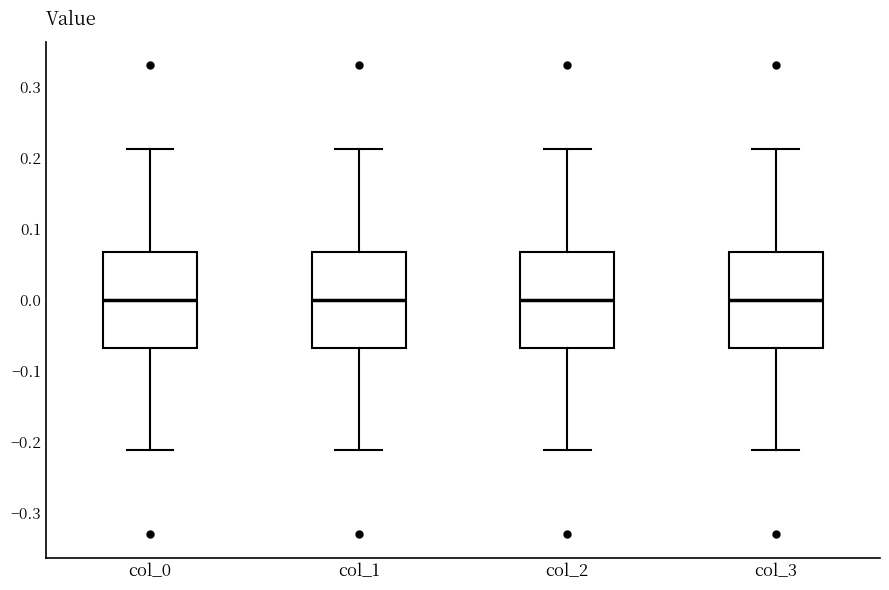

Reading left to right, transcribe this box plot: for each box, give where its median line is, the range the box spans, and where its two whiskers end, as read against the y-axis. The values are not printed on the chart, so give them approximately, as read against the axis.

col_0: median 0.00, box -0.07 to 0.07, whiskers -0.21 to 0.21
col_1: median 0.00, box -0.07 to 0.07, whiskers -0.21 to 0.21
col_2: median 0.00, box -0.07 to 0.07, whiskers -0.21 to 0.21
col_3: median 0.00, box -0.07 to 0.07, whiskers -0.21 to 0.21